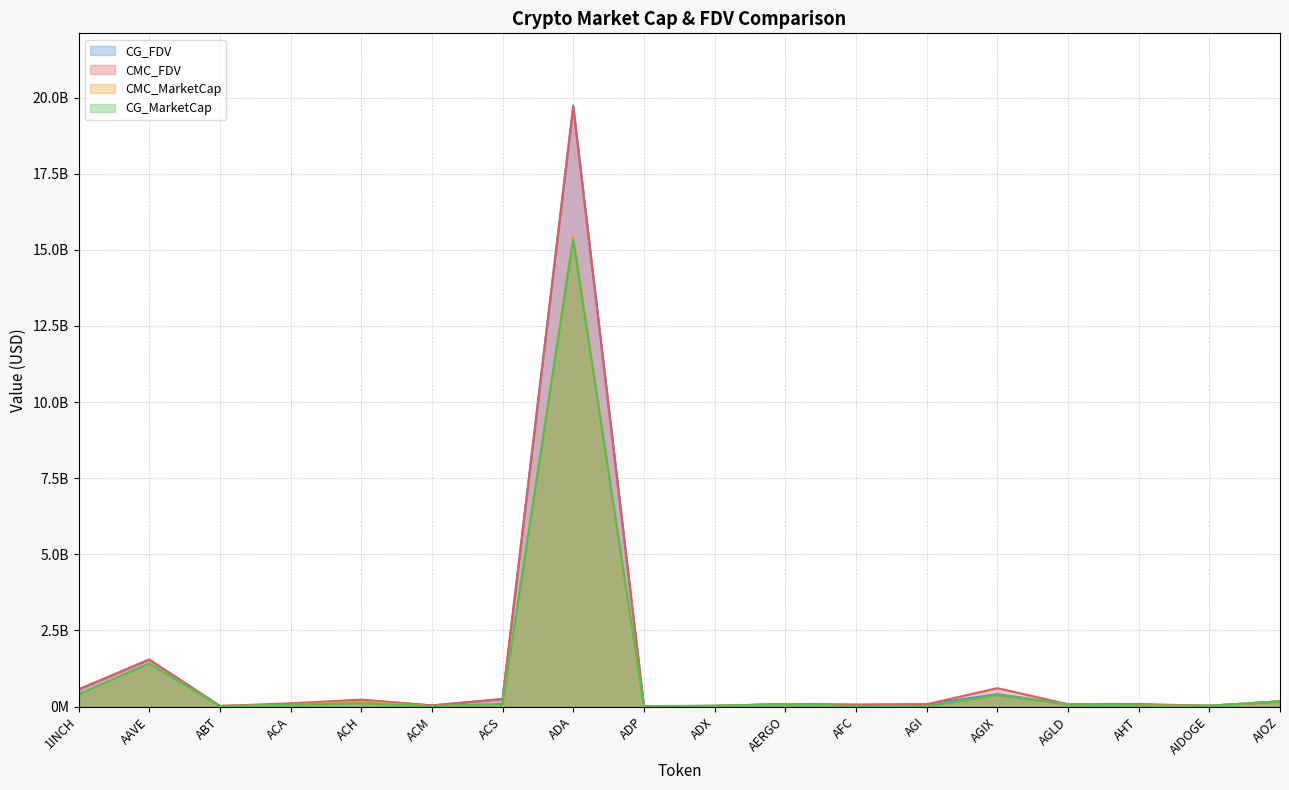

How many interior local peaks does the CG_MarketCap series have?

5